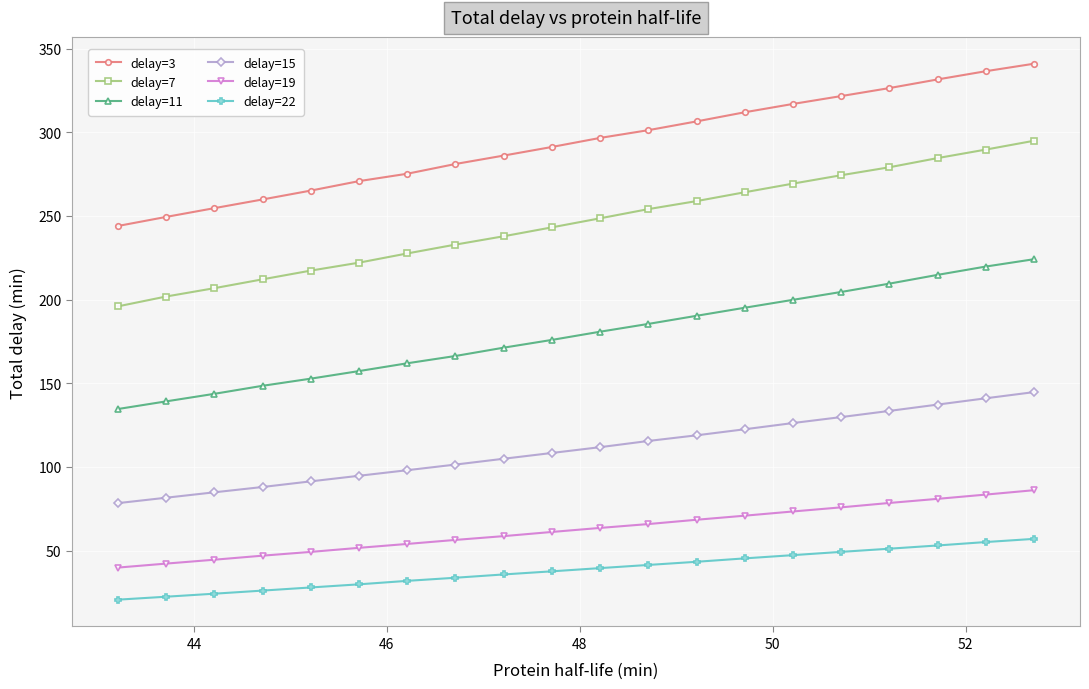

What is the value of the delay=11 point at the 9th from the left?

171.3